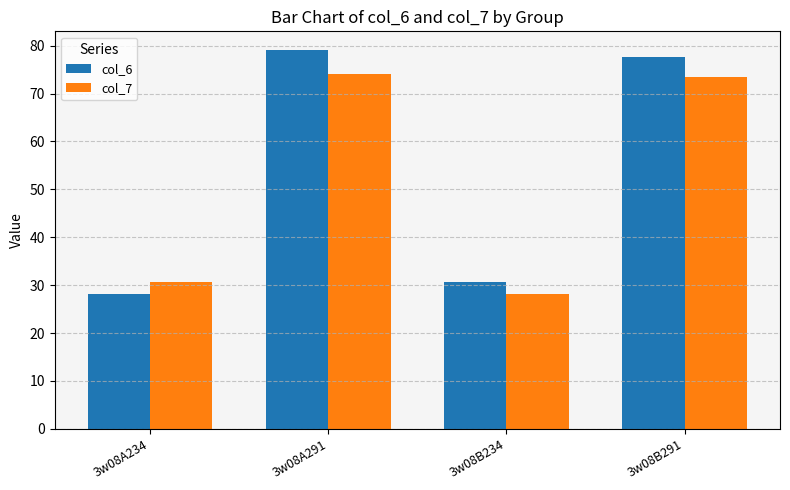

Reading right to left, what are all the values shown in this chart?

col_6: 3w08B291=77.7	3w08B234=30.6	3w08A291=79.0	3w08A234=28.2
col_7: 3w08B291=73.4	3w08B234=28.2	3w08A291=74.0	3w08A234=30.6